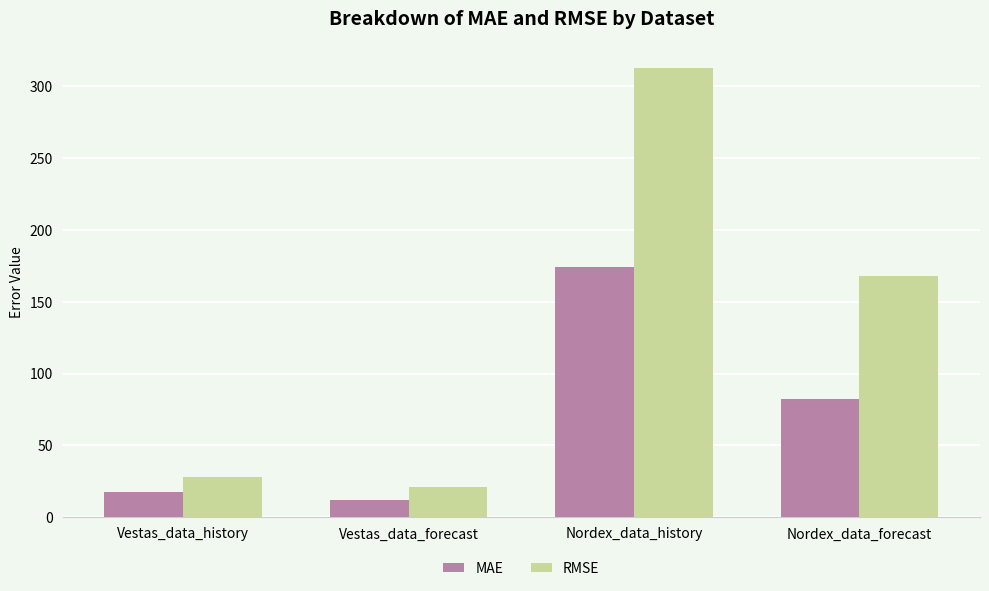

What is the label of the 1st bar from the right?

Nordex_data_forecast